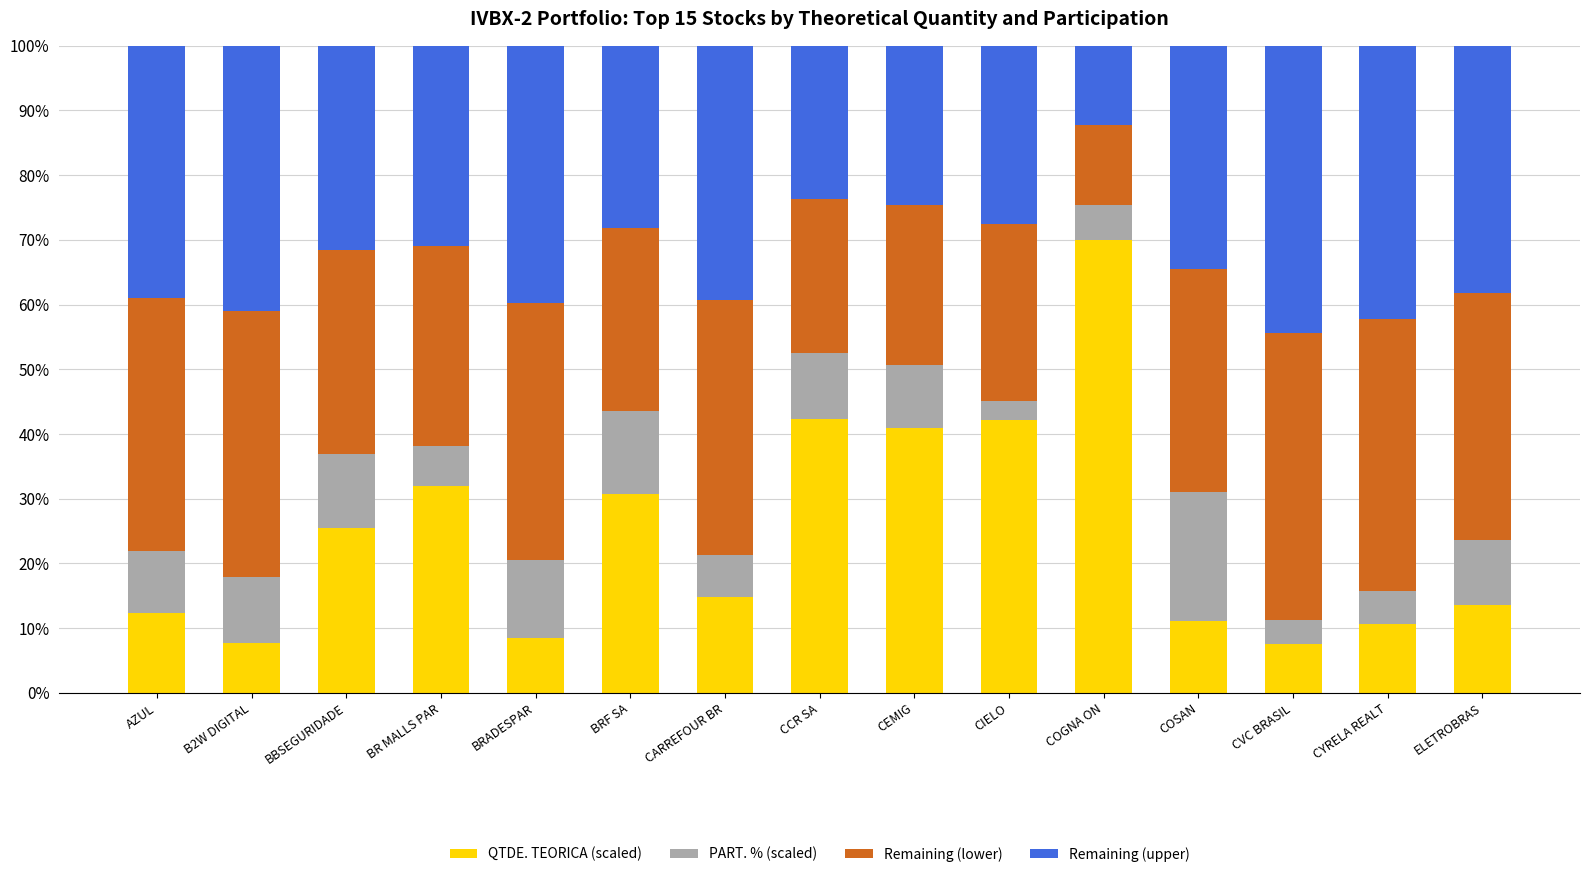

Are the bars horizontal?

No